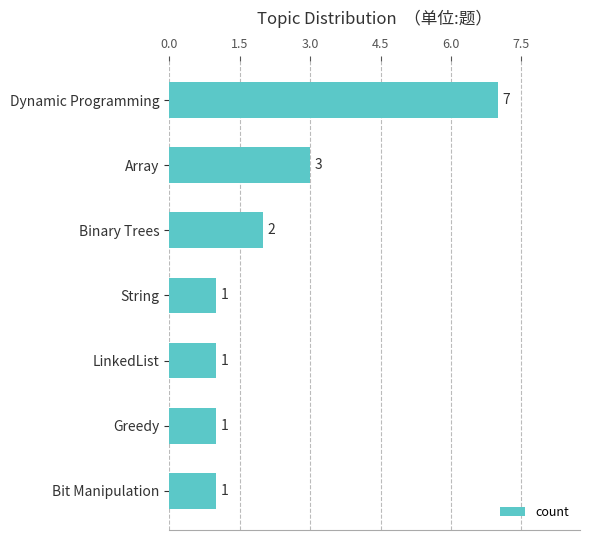

Is it true that the value at Binary Trees is 2?

True